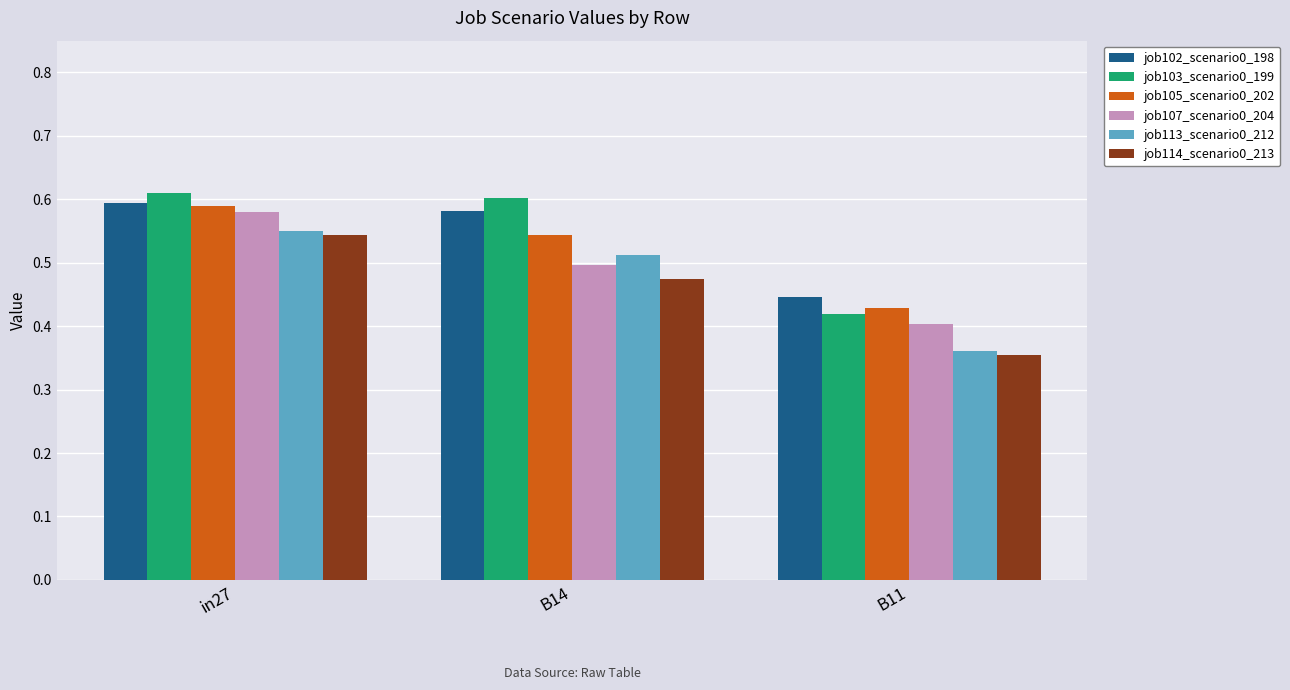

Between in27 and B14, which series saw the biggest shift?

job107_scenario0_204